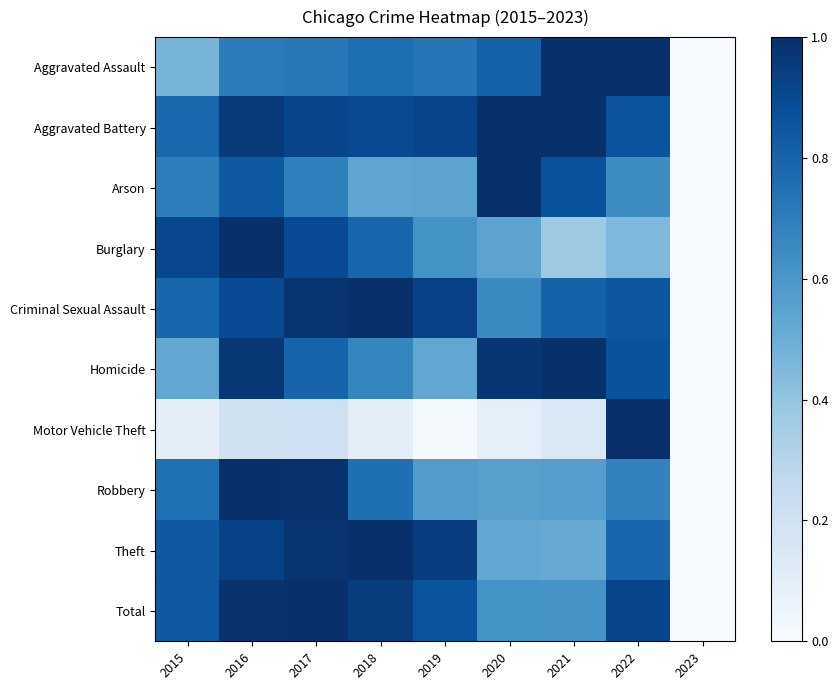

At how many categories does at least one series exceed 0?

8